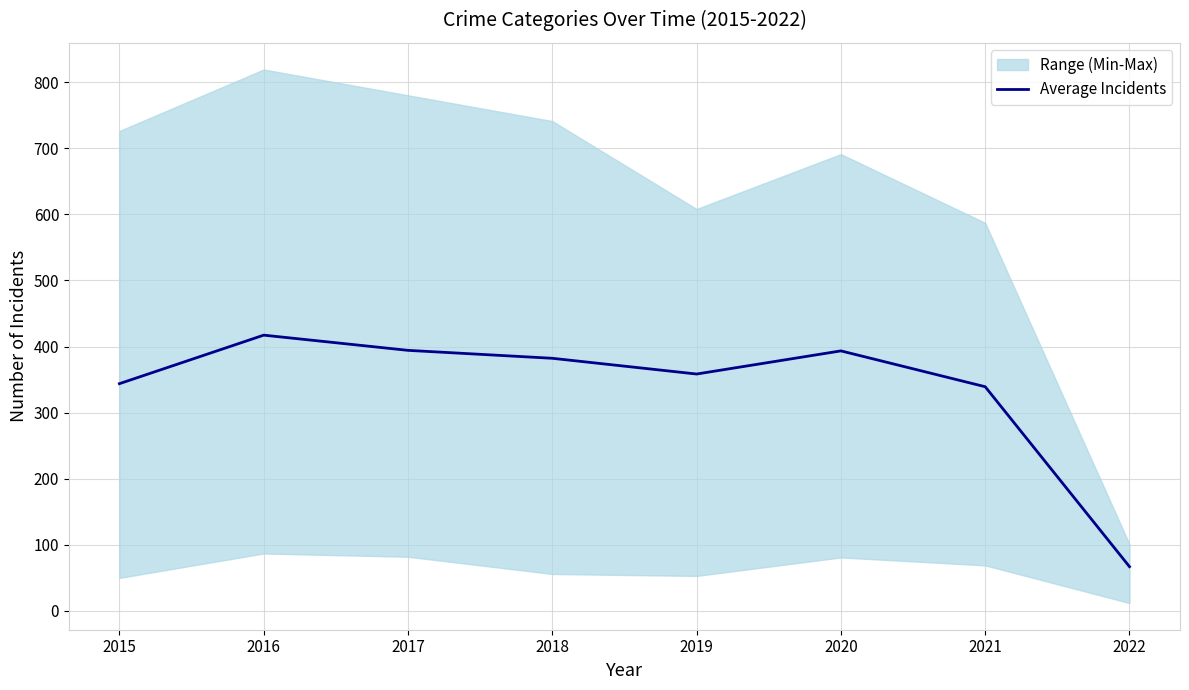

Where is the data nearest to the value 242?

2021